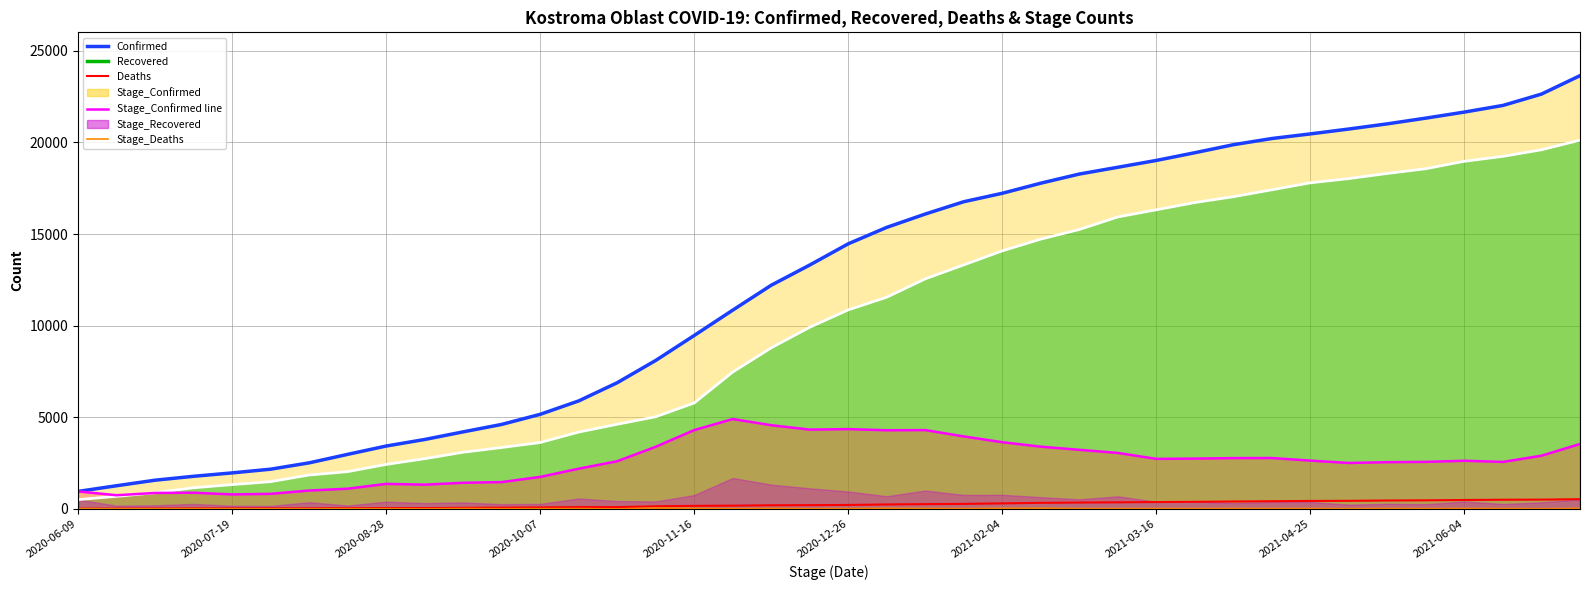

What is the spread (max minus min) of values at 13?

79